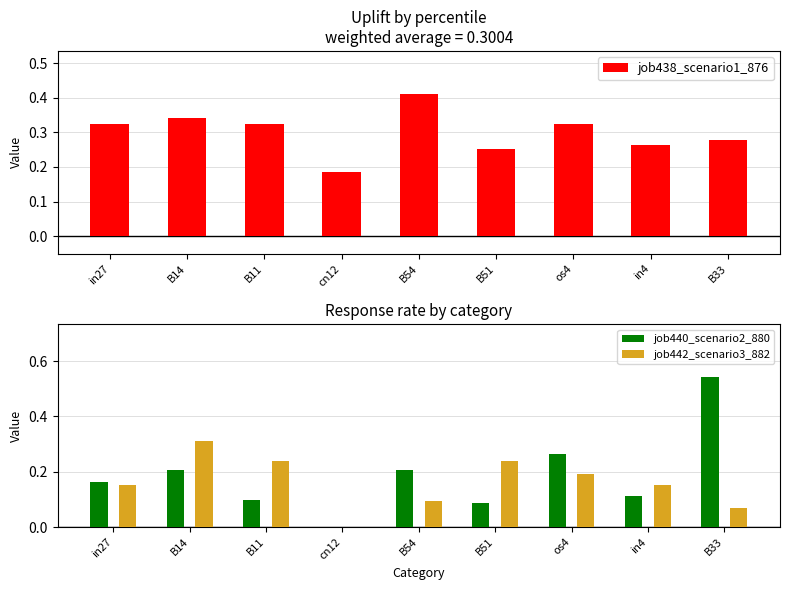

Count the number of data series in this chart.

3